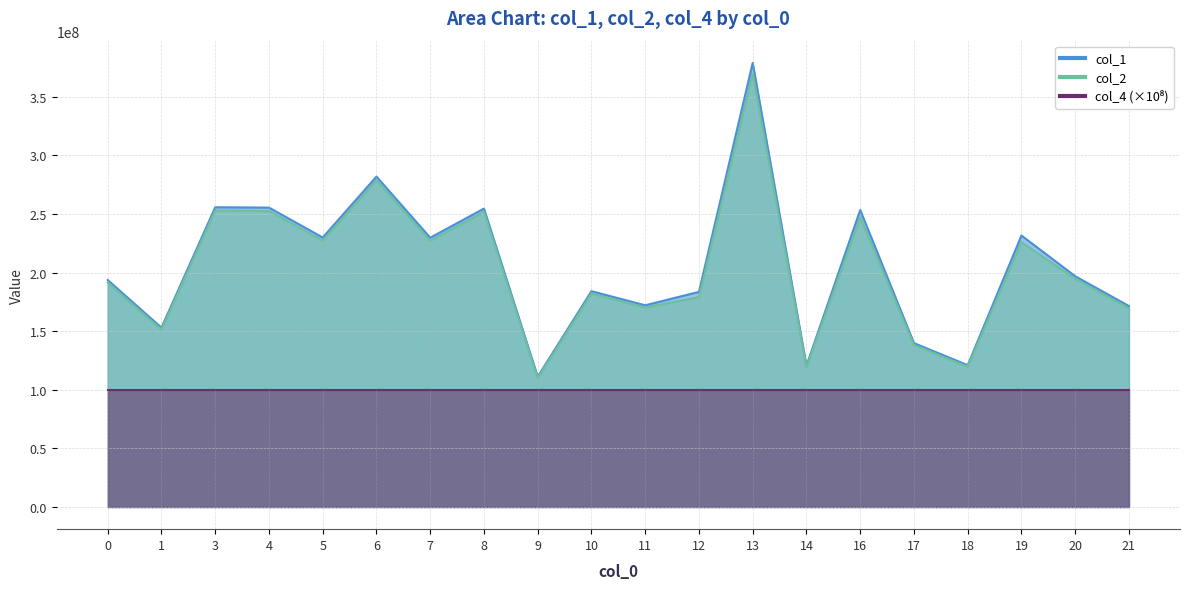

At which category is the sum across all series the highest?

13